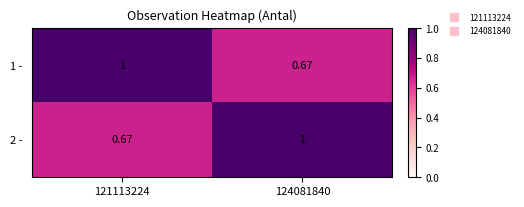

Is the value of 2 - at 124081840 greater than the value of 1 - at 124081840?

Yes